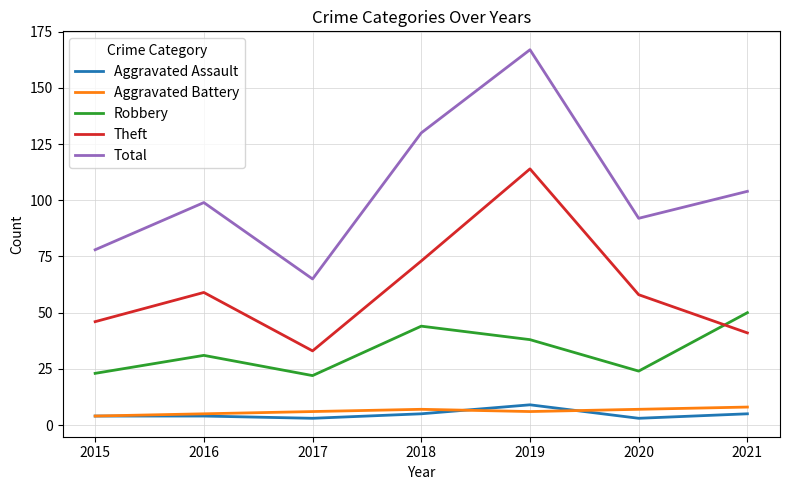

Which category has the lowest value in the Theft series?

2017